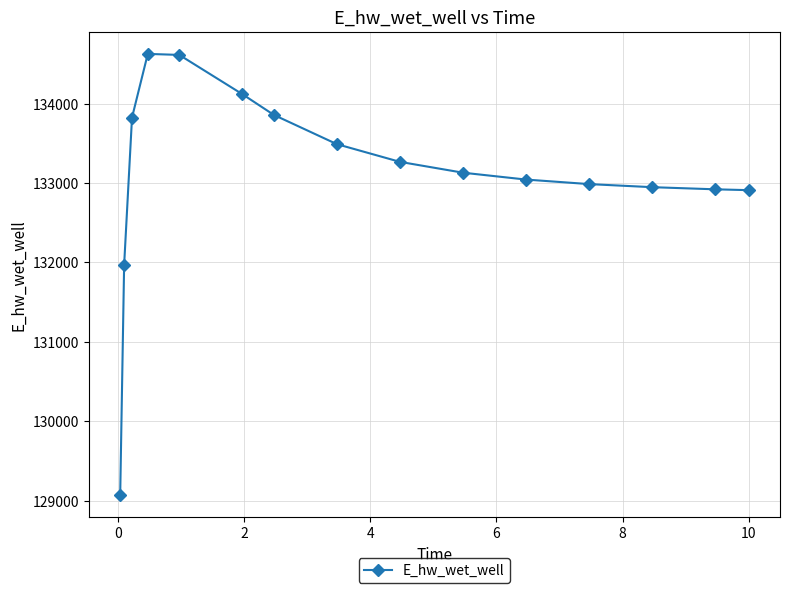

What is the difference between the maximum and minimum values?

5557.4